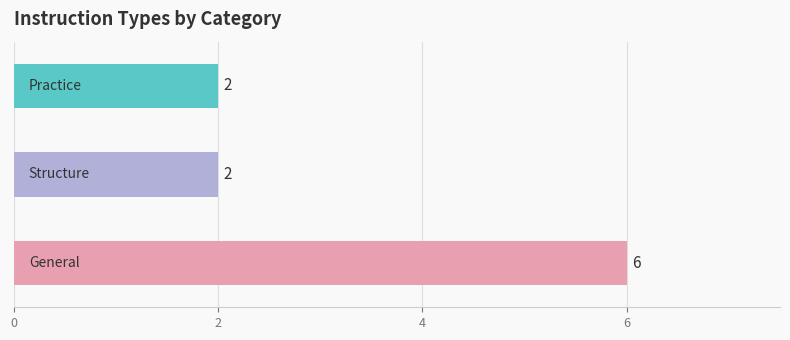

Count the values in the range 2 to 6.

3